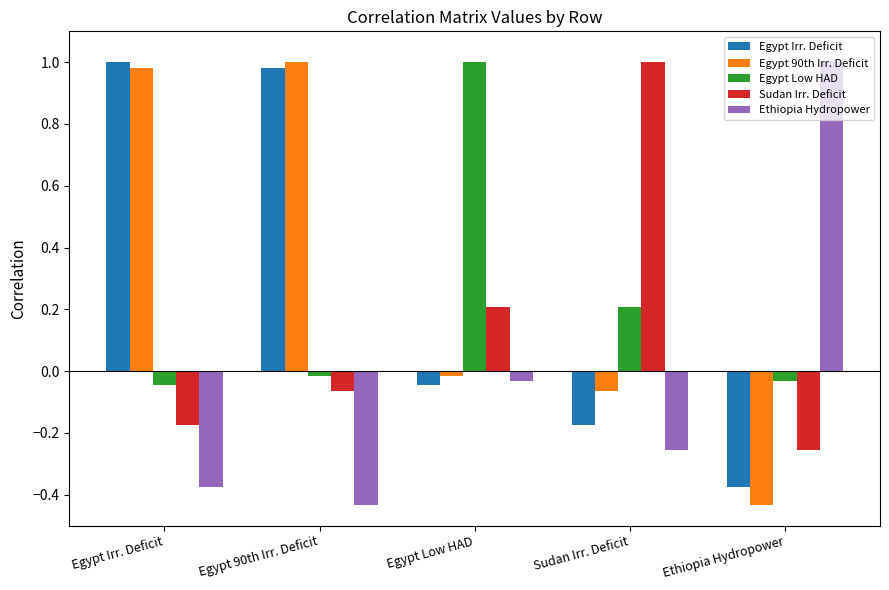

What is the total value across all series at Egypt Irr. Deficit?

1.4